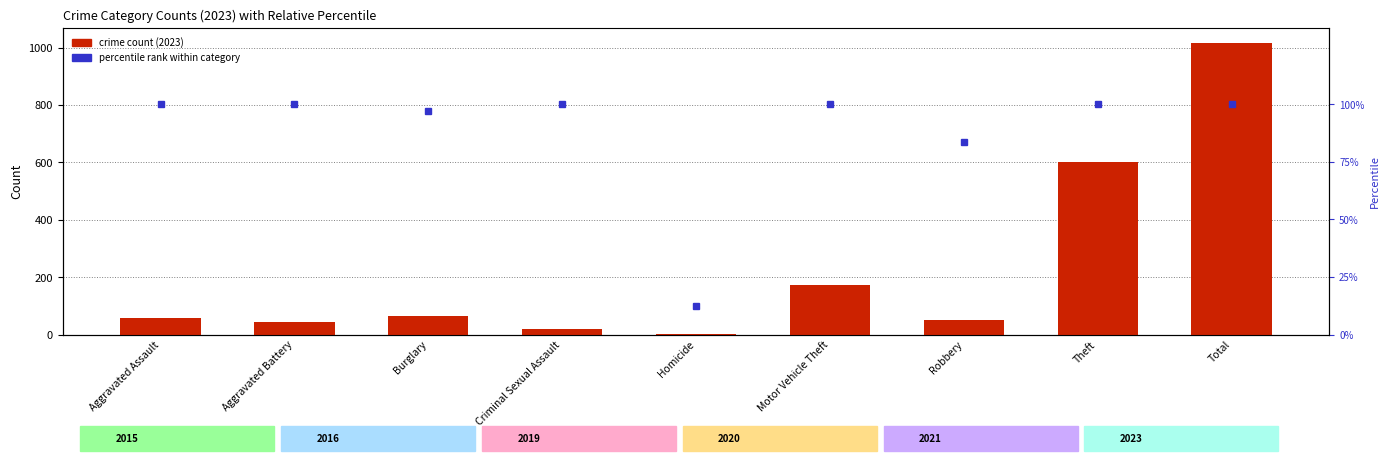

List the series in order of their overall mean, lowest first.

percentile within category, value (2023)